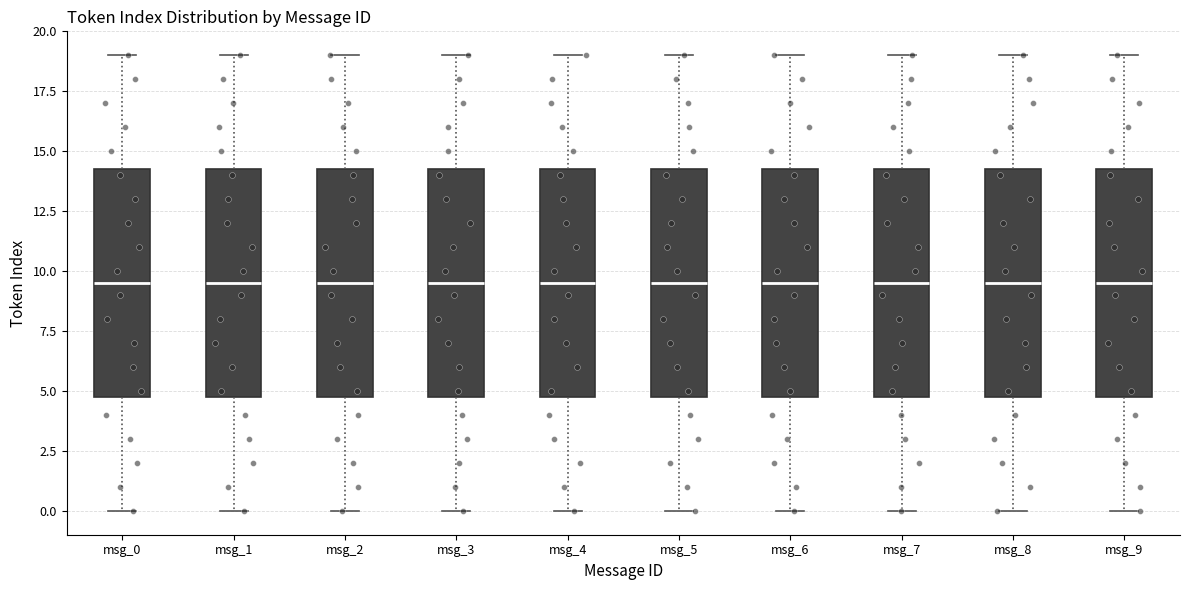

Reading left to right, read every box against the y-axis: the position of its median line, the range the box covers, and the ends of its whiskers. The values are not printed on the chart, so give them approximately, as read against the axis.

msg_0: median 9.5, box 5.0 to 14.5, whiskers 0.0 to 19.0
msg_1: median 9.5, box 5.0 to 14.5, whiskers 0.0 to 19.0
msg_2: median 9.5, box 5.0 to 14.5, whiskers 0.0 to 19.0
msg_3: median 9.5, box 5.0 to 14.5, whiskers 0.0 to 19.0
msg_4: median 9.5, box 5.0 to 14.5, whiskers 0.0 to 19.0
msg_5: median 9.5, box 5.0 to 14.5, whiskers 0.0 to 19.0
msg_6: median 9.5, box 5.0 to 14.5, whiskers 0.0 to 19.0
msg_7: median 9.5, box 5.0 to 14.5, whiskers 0.0 to 19.0
msg_8: median 9.5, box 5.0 to 14.5, whiskers 0.0 to 19.0
msg_9: median 9.5, box 5.0 to 14.5, whiskers 0.0 to 19.0